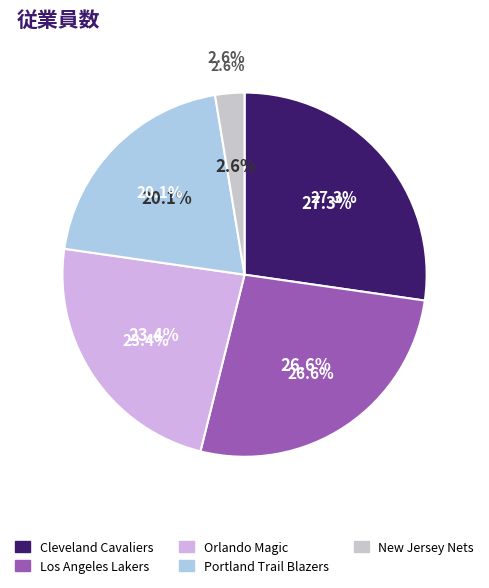

To the nearest percent, what is the average slice percentage?

20%